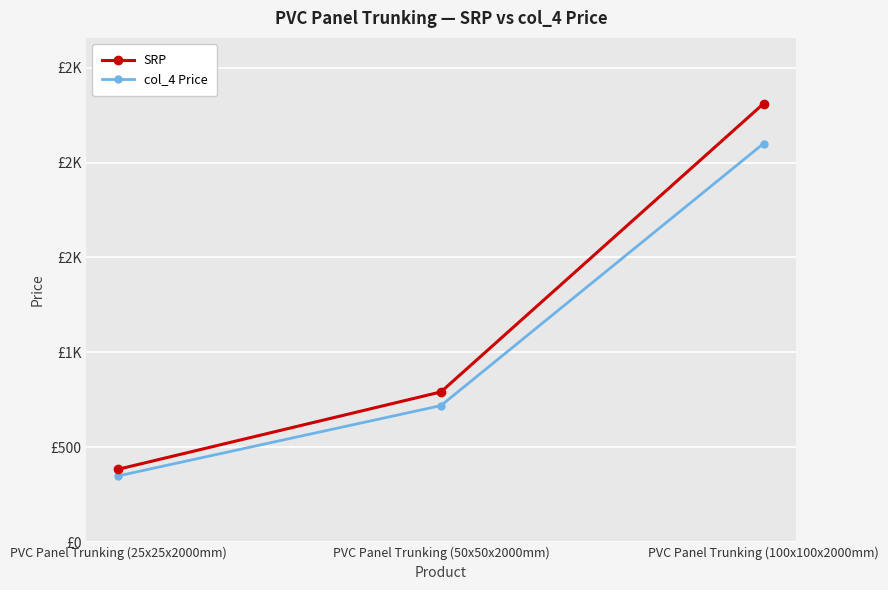

What are all the series names shown in the legend?

SRP, col_4 Price